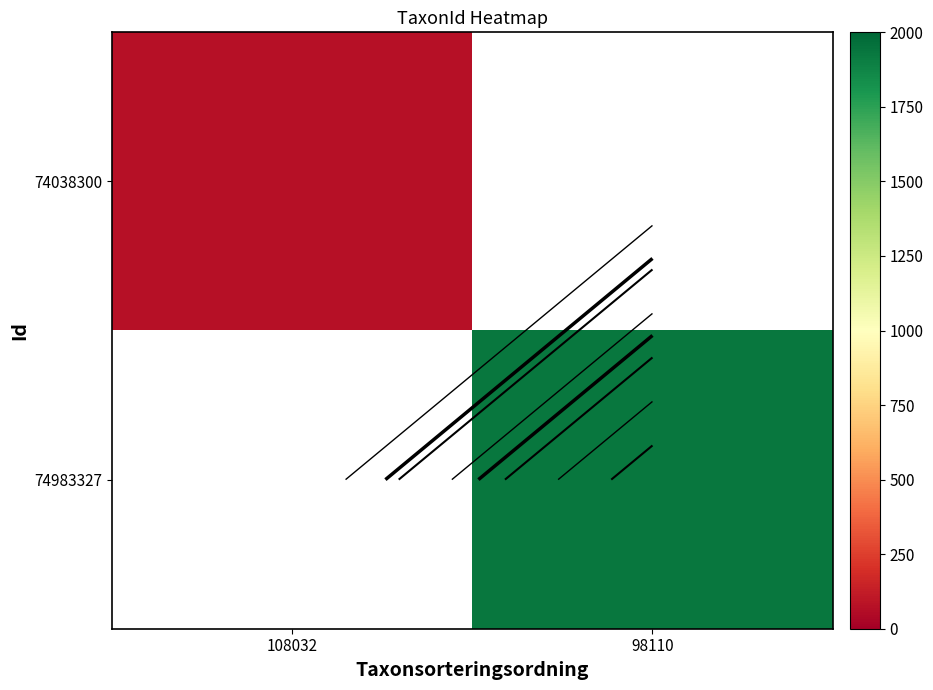

At how many categories does at least one series exceed 142?

1